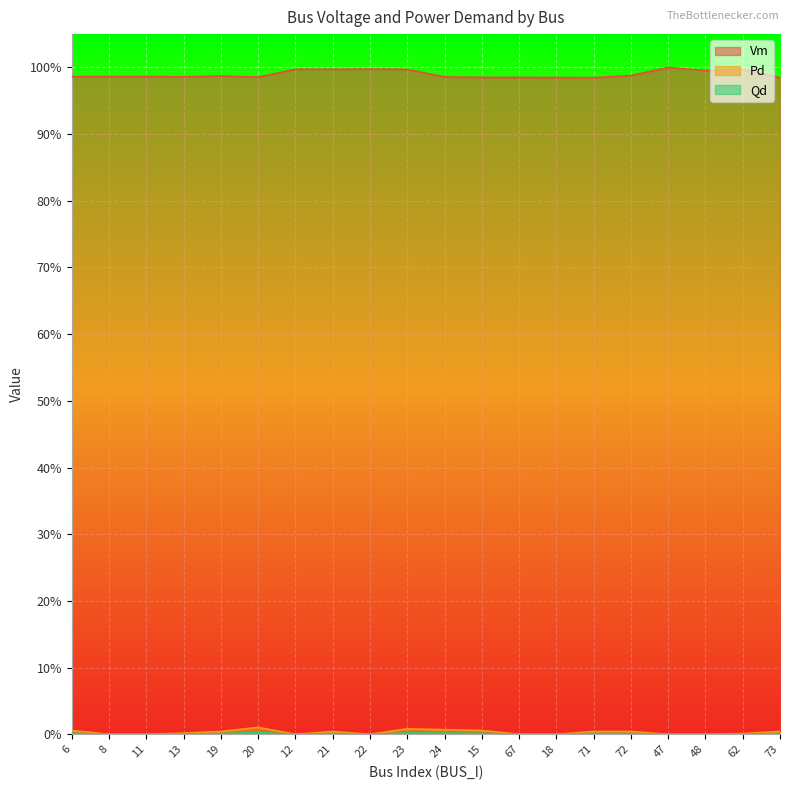

How many Vm values are between 0 and 1?

20